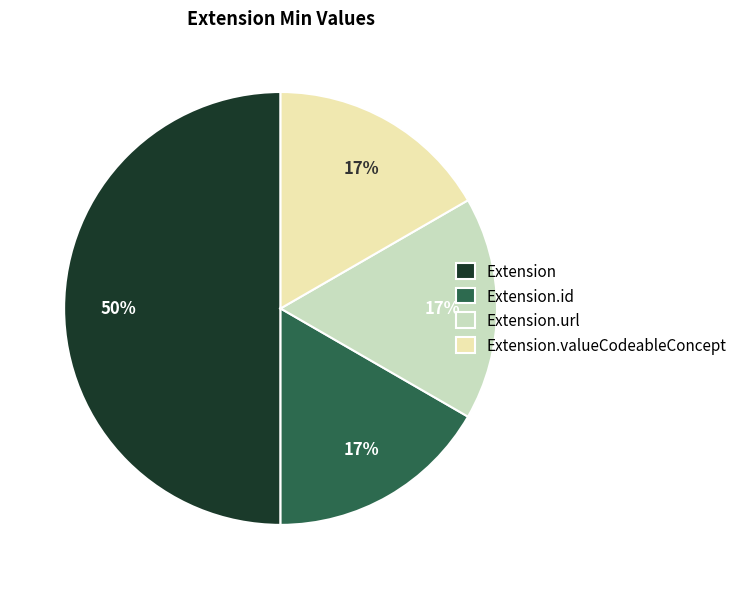

Combined, do Extension and Extension.id account for over 50%?

Yes